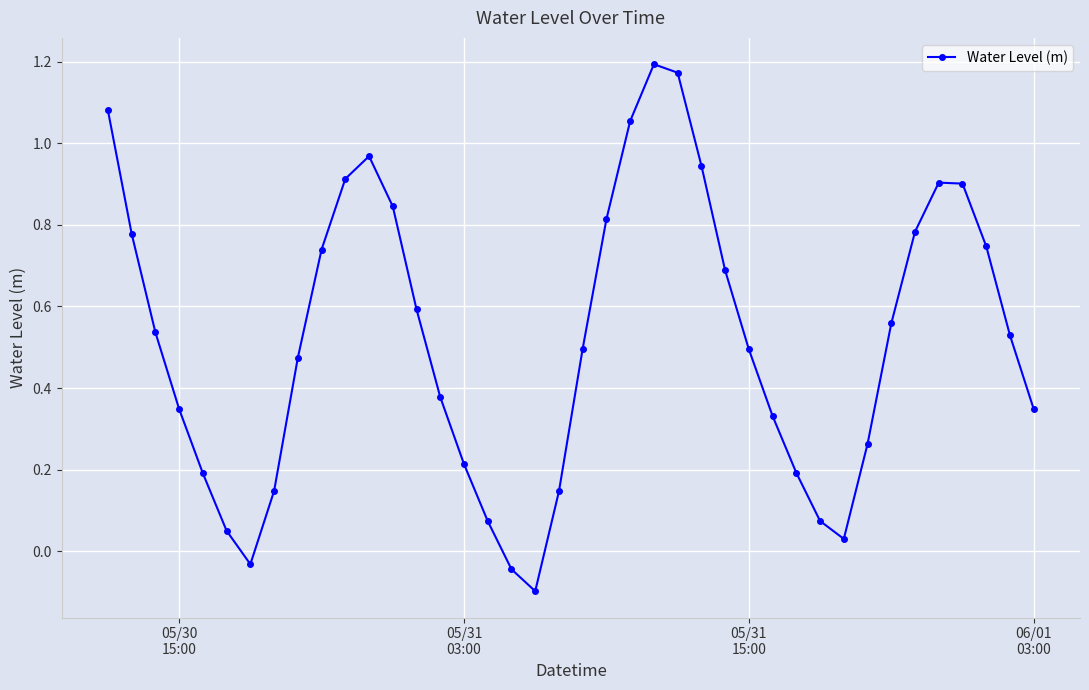

True or false: there are more than 2 points higher than both neighbors.

True